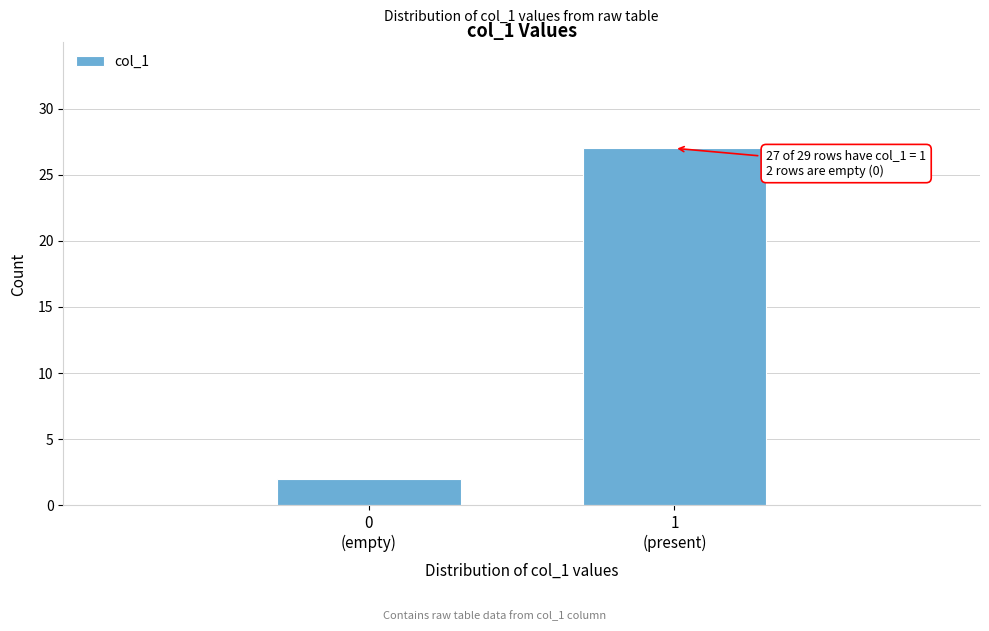

Reading right to left, list all the values displayed in this chart.

27	2